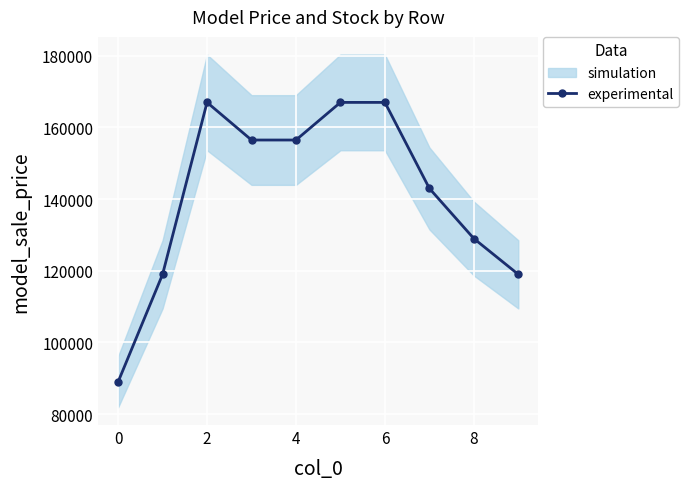

At which label is the value closest to 128000?

8